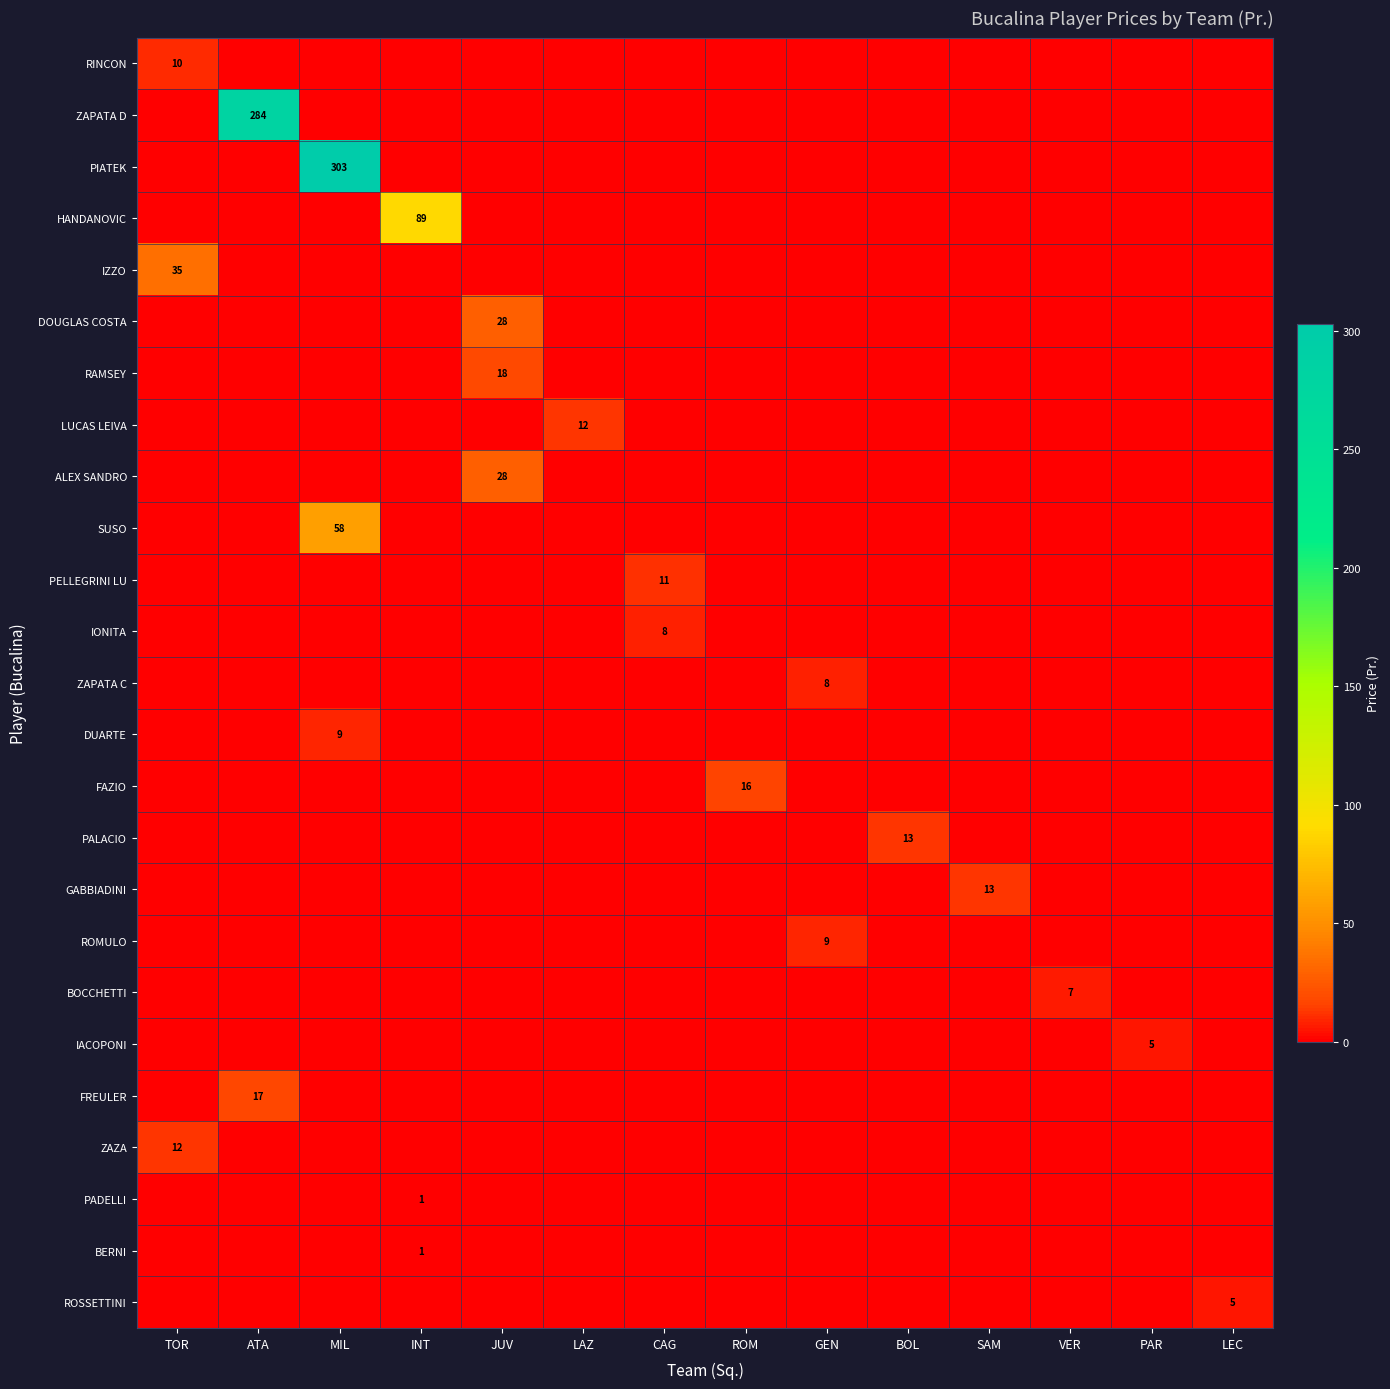

Which series changed the most between JUV and LAZ?

DOUGLAS COSTA